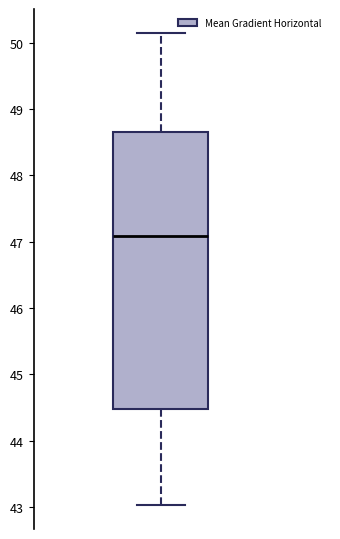

Where is the upper edge of the box on the y-axis? The values are not printed on the chart, so give them approximately, as read against the axis.

48.7